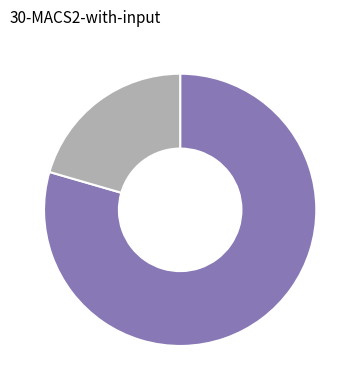

Is there any slice that represents more than half of the pie?

Yes